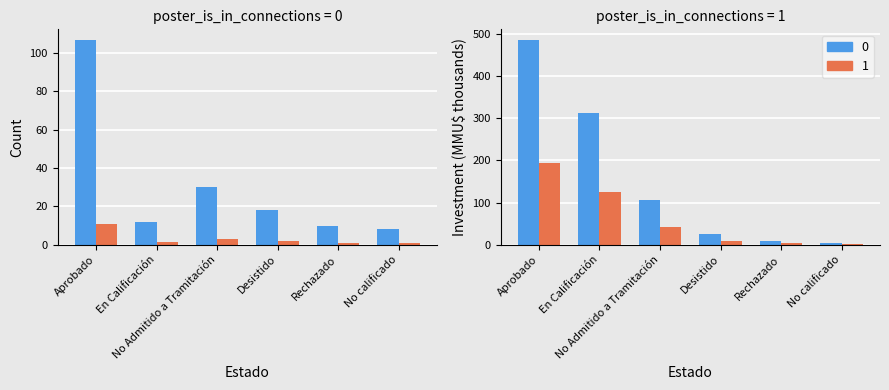

True or false: Count has a value of 107.0 at Aprobado.

True